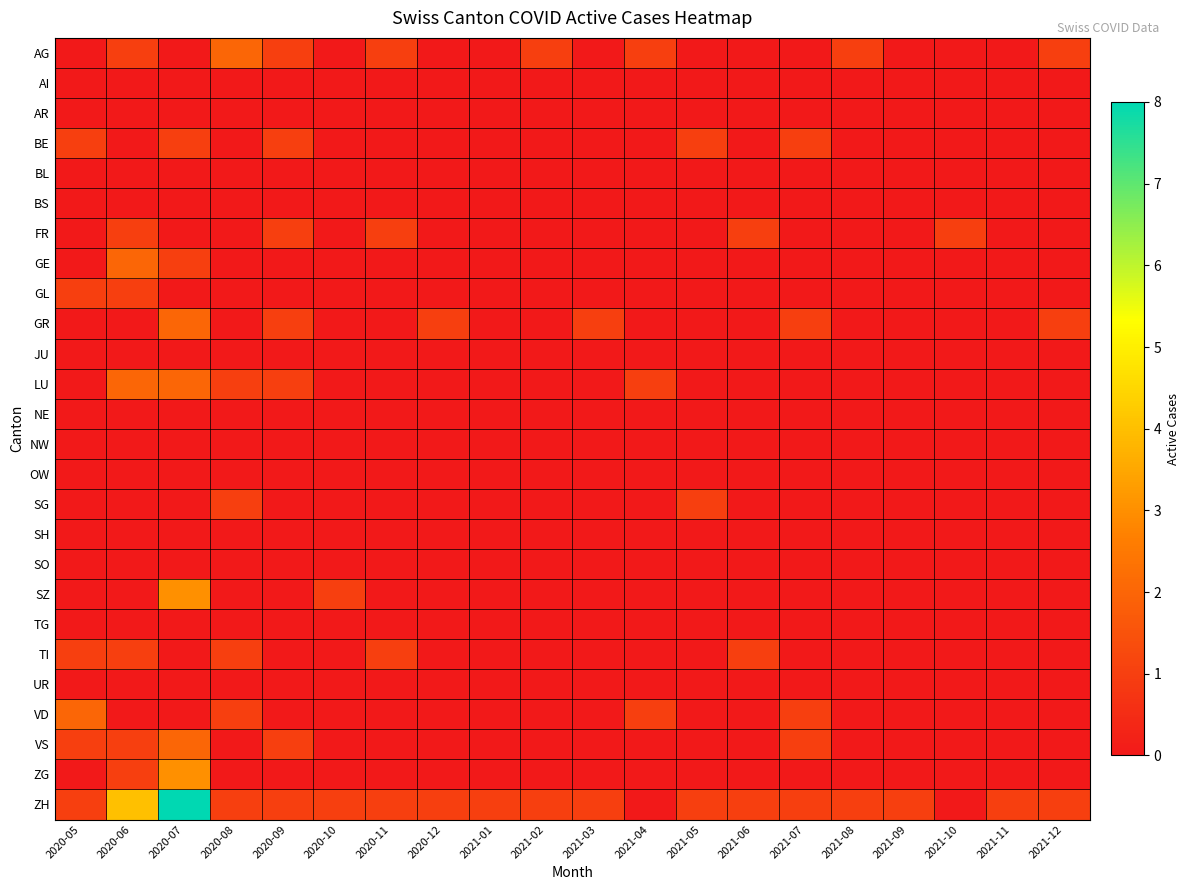

At 2020-05, list the series in order from smallest to largest.

AG, AI, AR, BL, BS, FR, GE, GR, JU, LU, NE, NW, OW, SG, SH, SO, SZ, TG, UR, ZG, BE, GL, TI, VS, ZH, VD